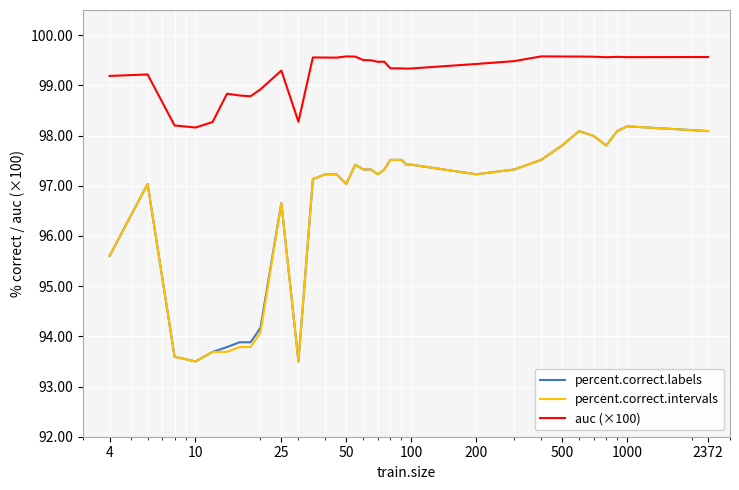

True or false: percent.correct.labels and auc (×100) cross at least once.

False